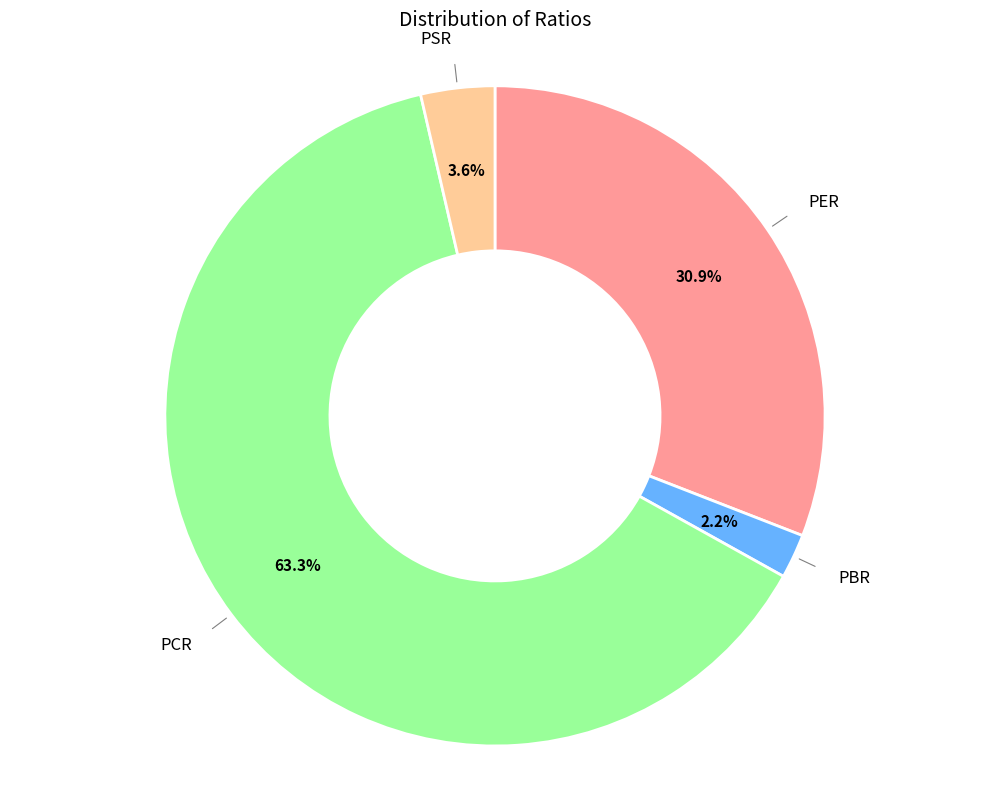

Which category has the smallest portion of the pie?

PBR